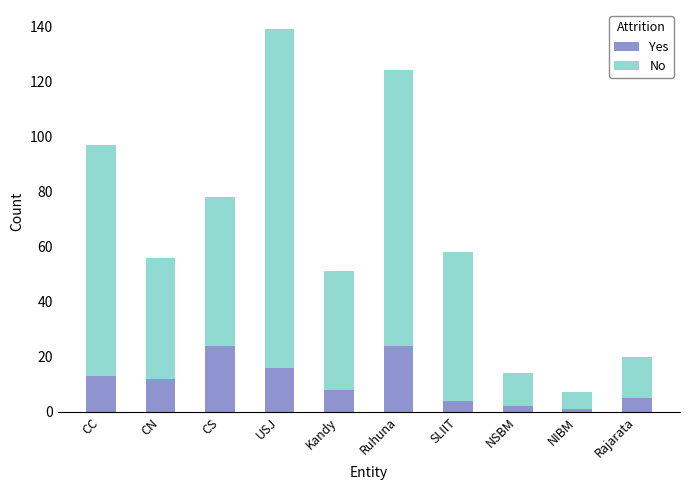

What is the total value across all series at Ruhuna?

124